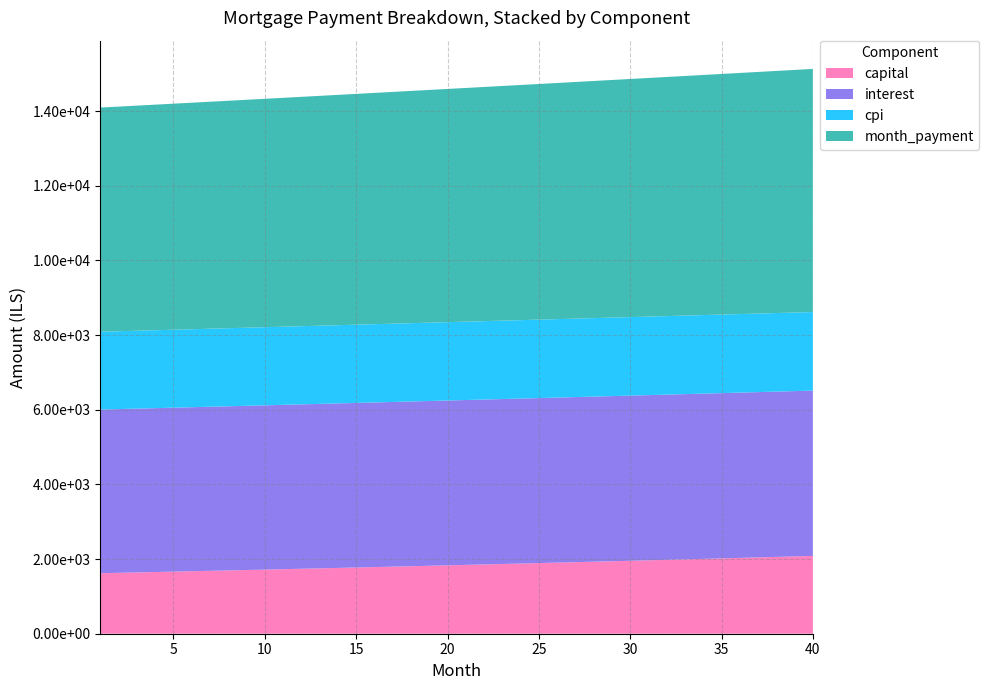

Reading left to right, transcribe all the data shown in this chart.

capital: 1620.8	1631.3	1641.9	1652.5	1663.2	1673.9	1684.8	1695.7	1706.6	1717.7	1728.8	1740.0	1751.2	1762.5	1773.9	1785.4	1797.0	1808.6	1820.3	1832.0	1843.9	1855.8	1867.8	1879.9	1892.1	1904.3	1916.6	1929.0	1941.5	1954.0	1966.7	1979.4	1992.2	2005.1	2018.1	2031.1	2044.2	2057.5	2070.8	2084.2
interest: 4384.1	4386.1	4388.1	4390.1	4392.0	4393.8	4395.6	4397.4	4399.1	4400.8	4402.5	4404.1	4405.6	4407.1	4408.6	4410.0	4411.3	4412.6	4413.9	4415.1	4416.3	4417.4	4418.5	4419.5	4420.5	4421.4	4422.2	4423.0	4423.8	4424.5	4425.2	4425.7	4426.3	4426.8	4427.2	4427.6	4427.9	4428.2	4428.4	4428.5
cpi: 2084.3	2085.2	2086.2	2087.1	2088.0	2088.8	2089.7	2090.5	2091.3	2092.1	2092.8	2093.5	2094.3	2095.0	2095.6	2096.3	2096.9	2097.5	2098.1	2098.6	2099.2	2099.7	2100.1	2100.6	2101.0	2101.4	2101.8	2102.2	2102.5	2102.8	2103.1	2103.4	2103.6	2103.8	2104.0	2104.1	2104.3	2104.4	2104.4	2104.5
month_payment: 6005.0	6017.5	6030.0	6042.6	6055.2	6067.8	6080.4	6093.1	6105.8	6118.5	6131.2	6144.0	6156.8	6169.6	6182.5	6195.4	6208.3	6221.2	6234.2	6247.2	6260.2	6273.2	6286.3	6299.4	6312.5	6325.7	6338.8	6352.0	6365.3	6378.5	6391.8	6405.1	6418.5	6431.9	6445.3	6458.7	6472.1	6485.6	6499.1	6512.7